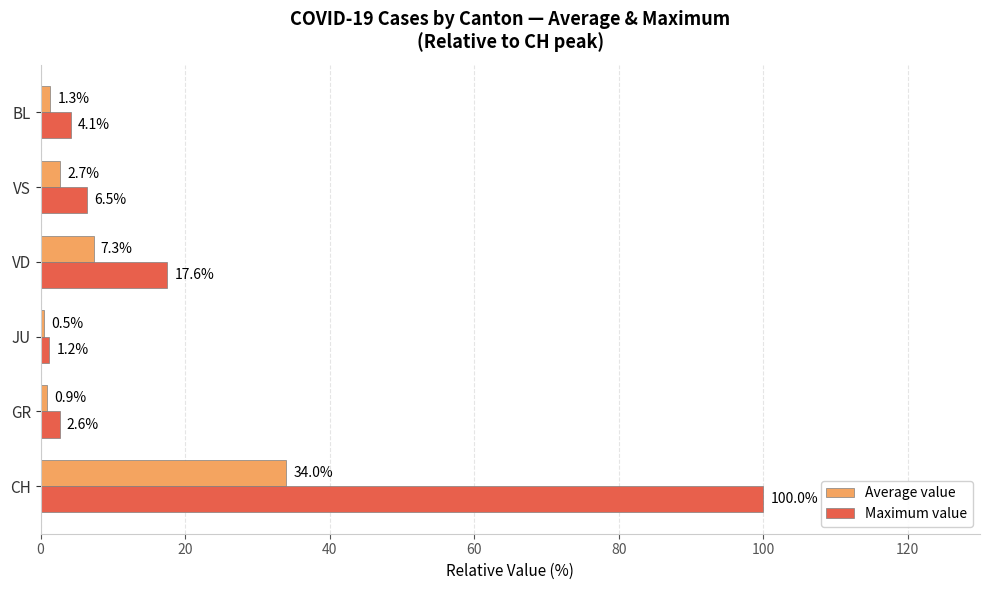

Which series has the largest total across all categories?

Maximum value